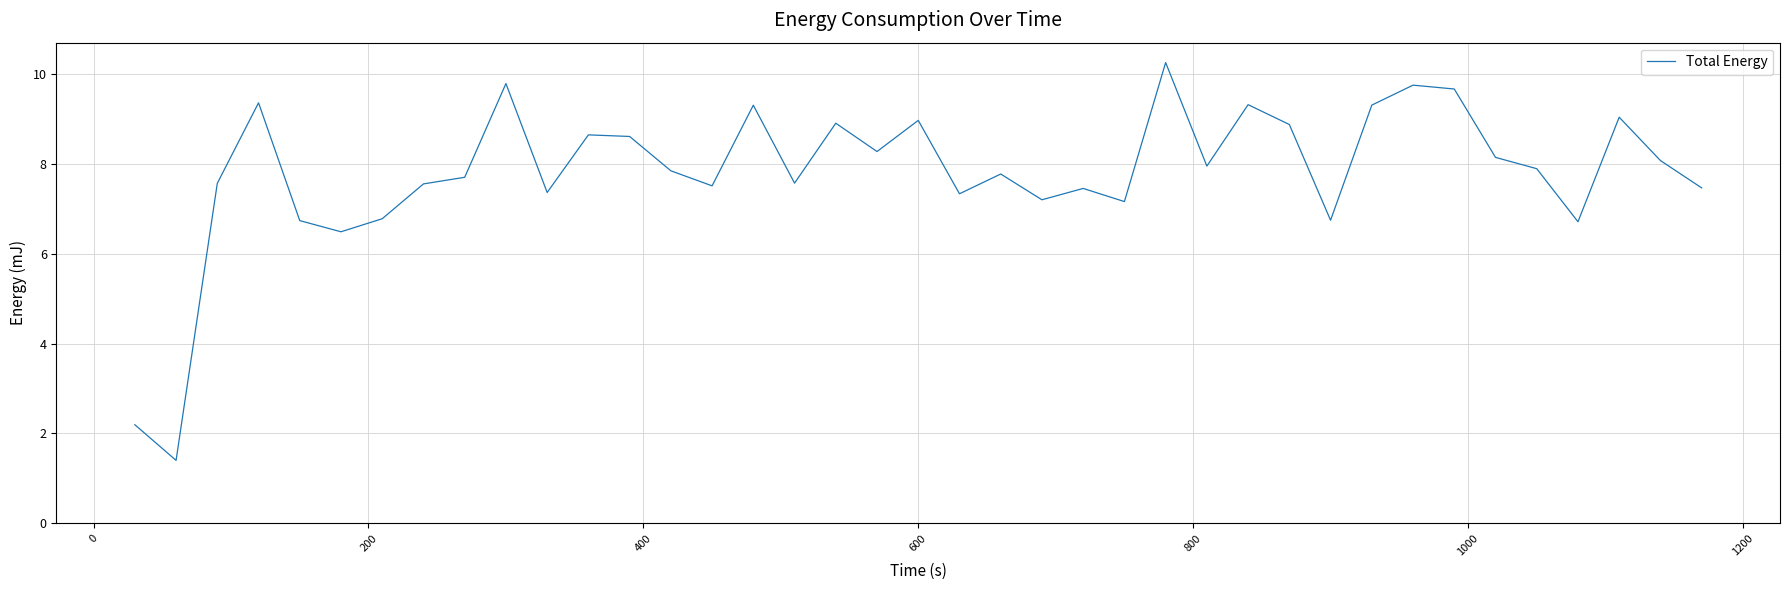

True or false: there are more than 0 points higher than both neighbors.

True